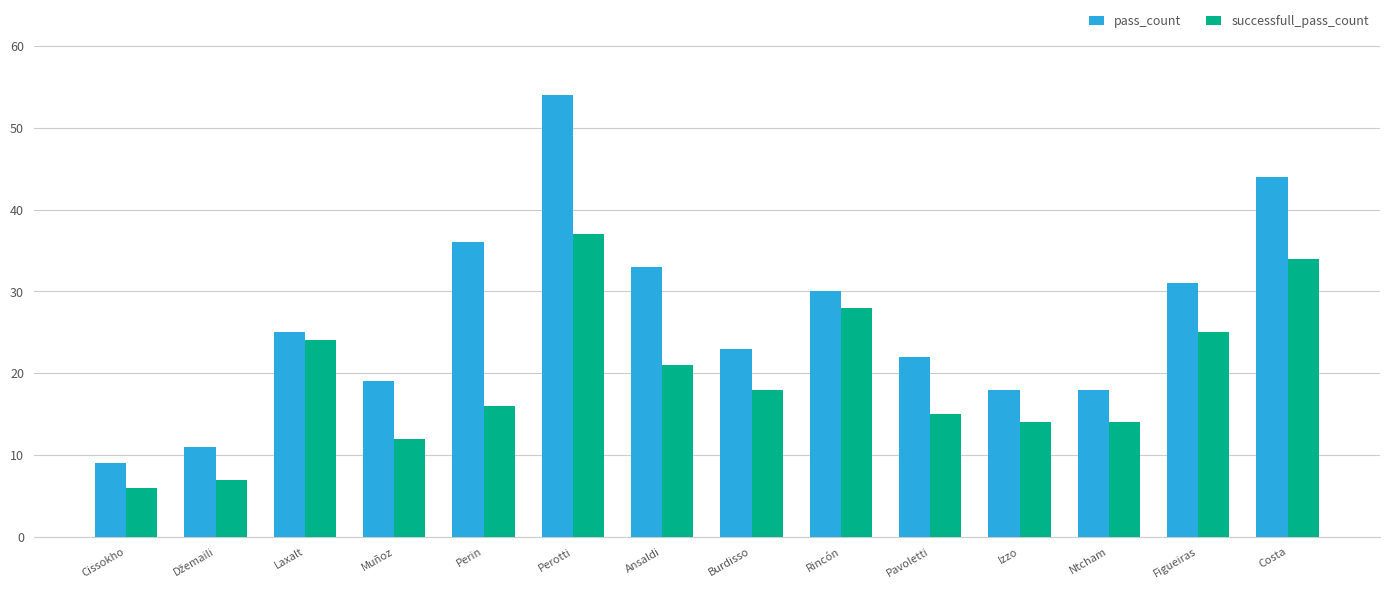

Reading left to right, what are all the values shown in this chart?

pass_count: 9	11	25	19	36	54	33	23	30	22	18	18	31	44
successfull_pass_count: 6	7	24	12	16	37	21	18	28	15	14	14	25	34